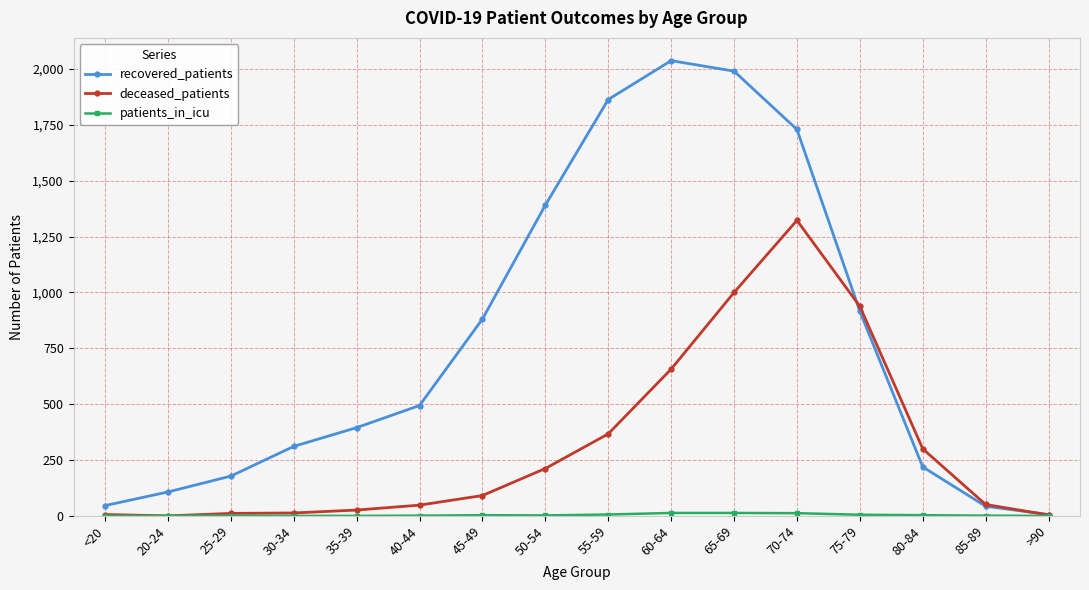

What is the label of the 2nd point from the left?

20-24